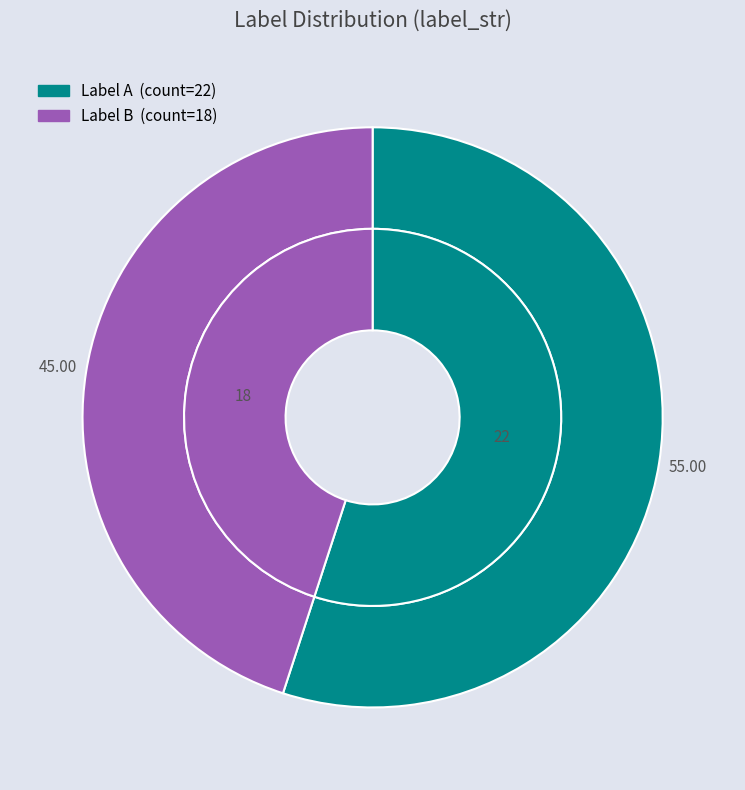

The A slice represents 55% of the pie. True or false?

True